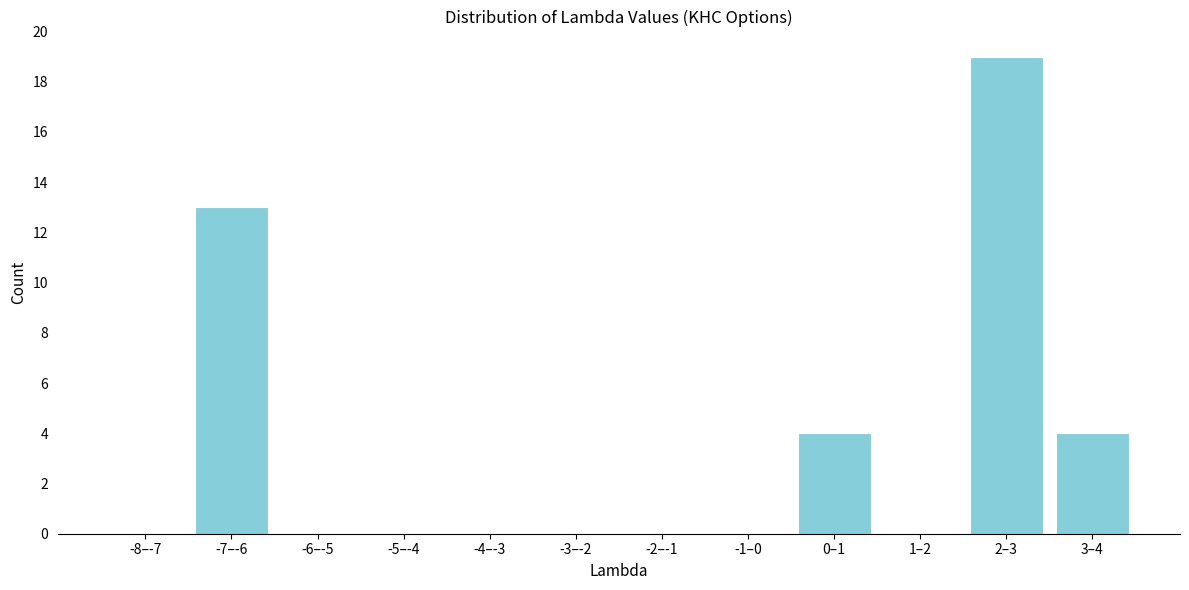

Reading left to right, list all the values displayed in this chart.

-8–-7=0	-7–-6=13	-6–-5=0	-5–-4=0	-4–-3=0	-3–-2=0	-2–-1=0	-1–0=0	0–1=4	1–2=0	2–3=19	3–4=4